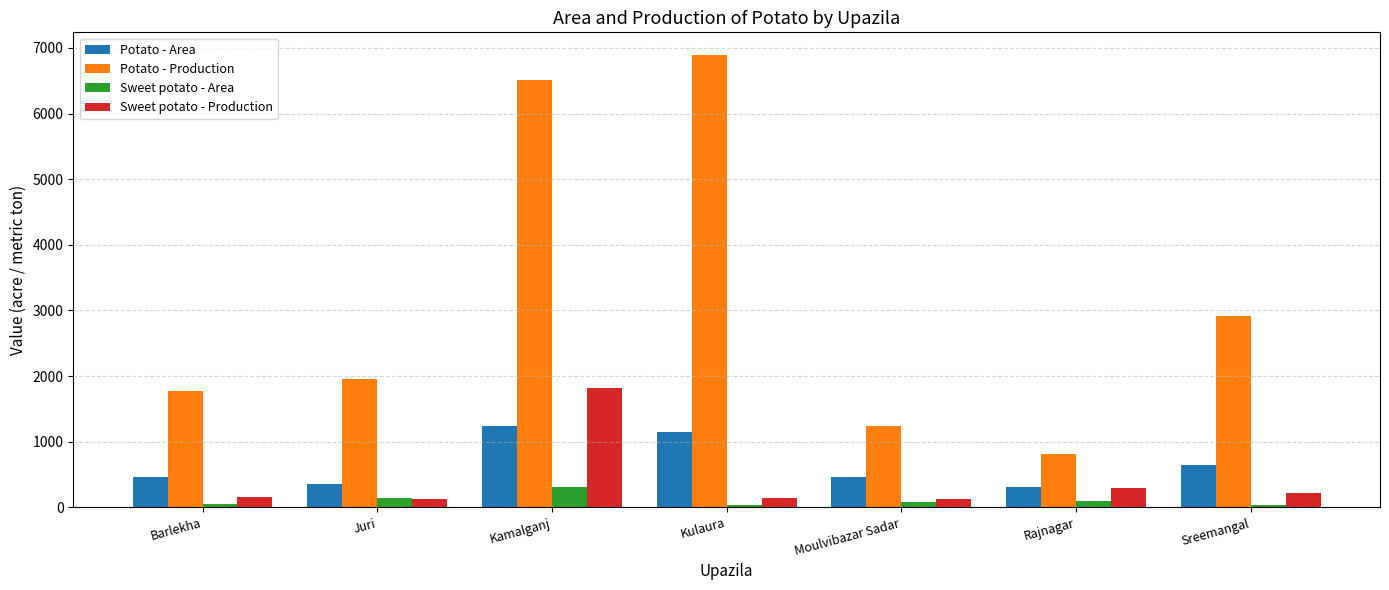

What is the average value of the Sweet potato - Production series?

410